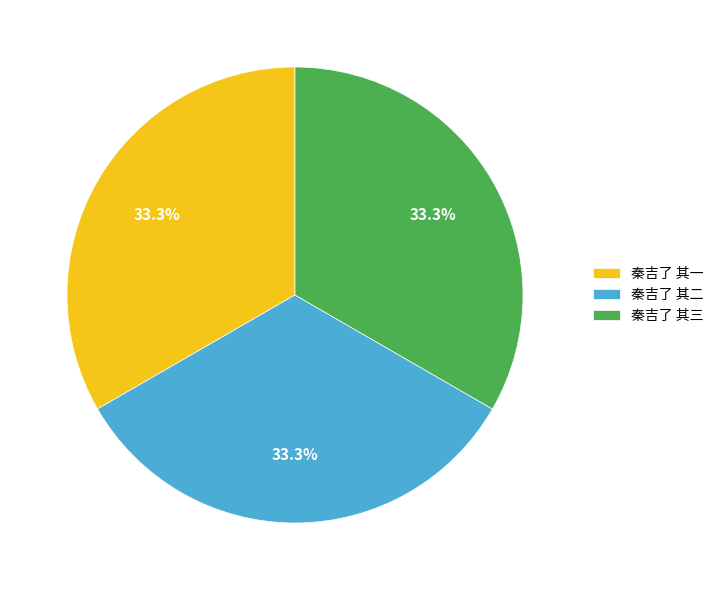

What percentage is the 秦吉了 其二 slice, to the nearest percent?

33%